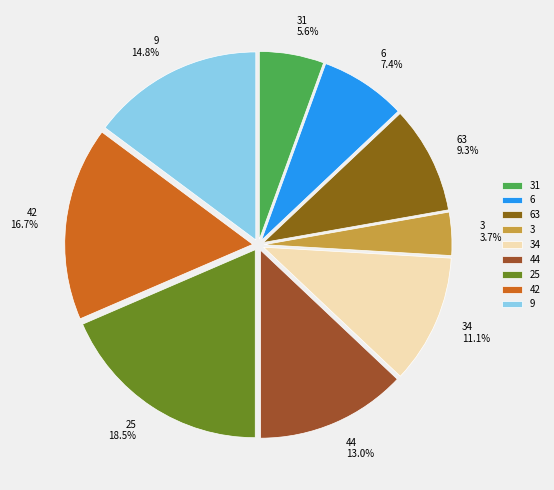

Is it true that 6 is 7% of the pie?

True